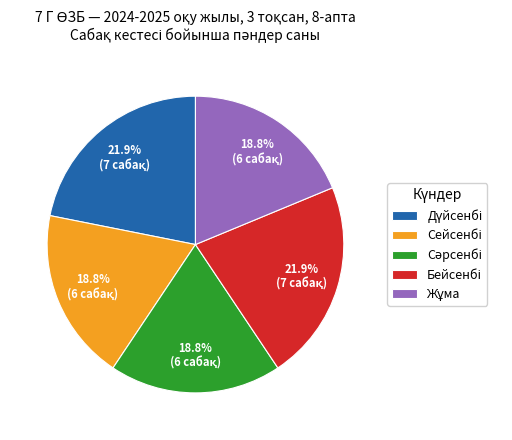

To the nearest percent, what is the difference between the largest and smallest slice percentages?

3%